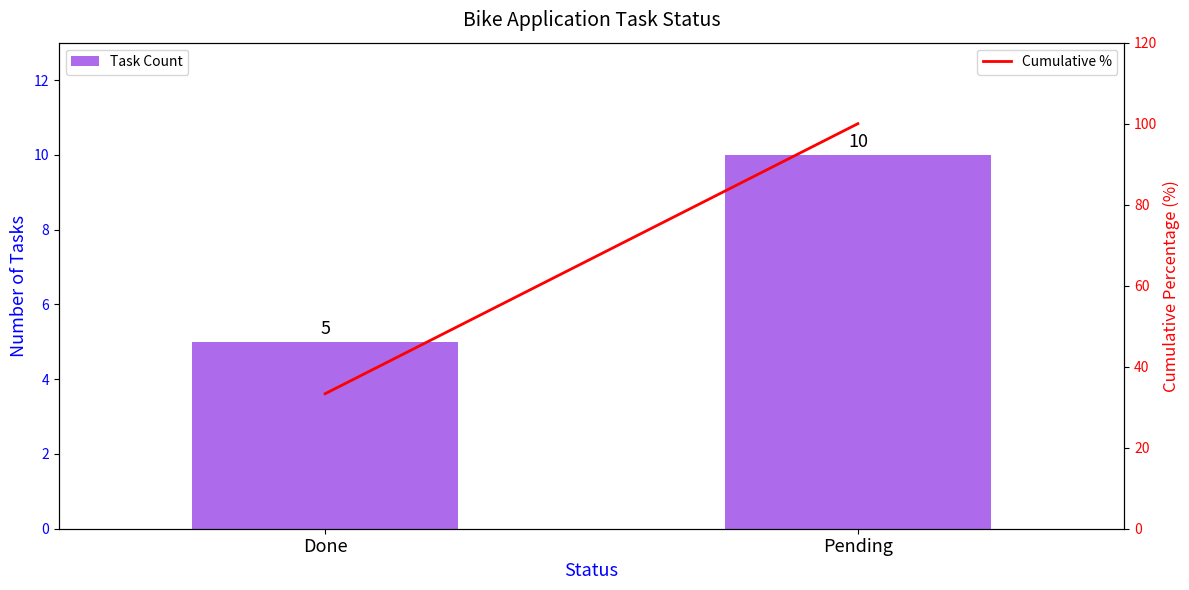

Which has a higher value, Done or Pending?

Pending